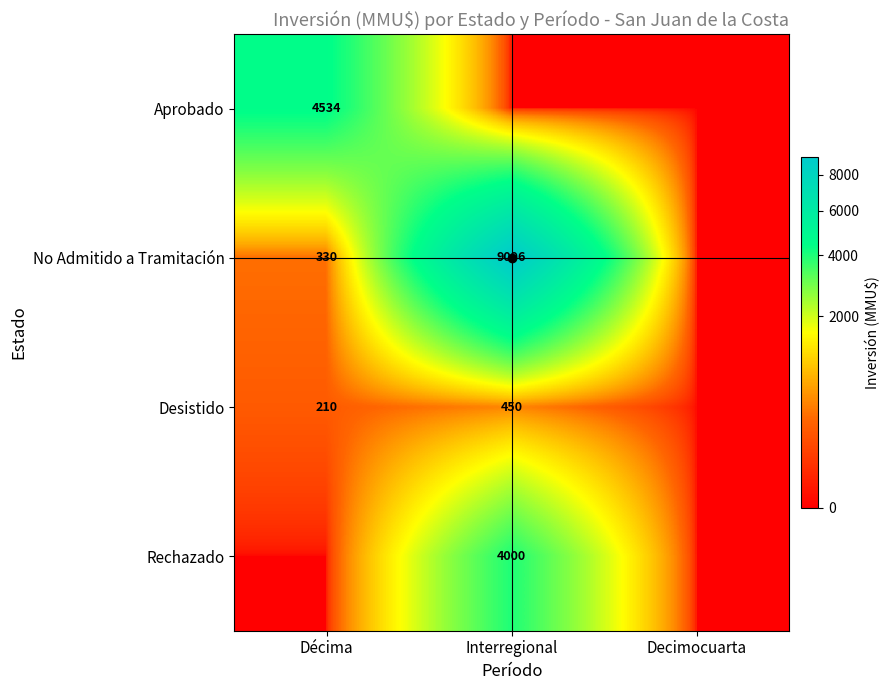

True or false: Rechazado has a value of 4000 at Interregional.

True